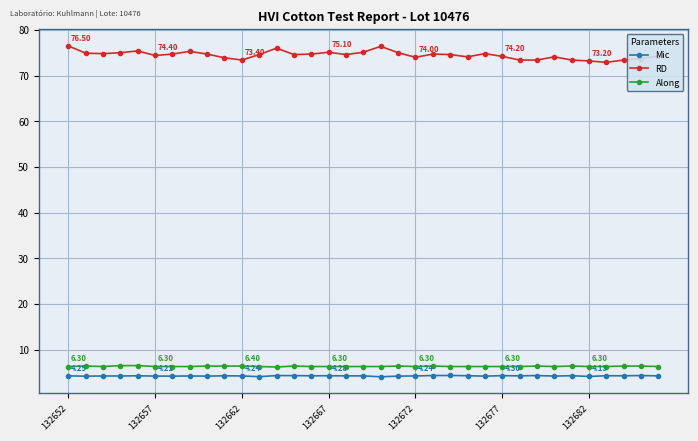

True or false: Along and RD intersect in this chart.

False